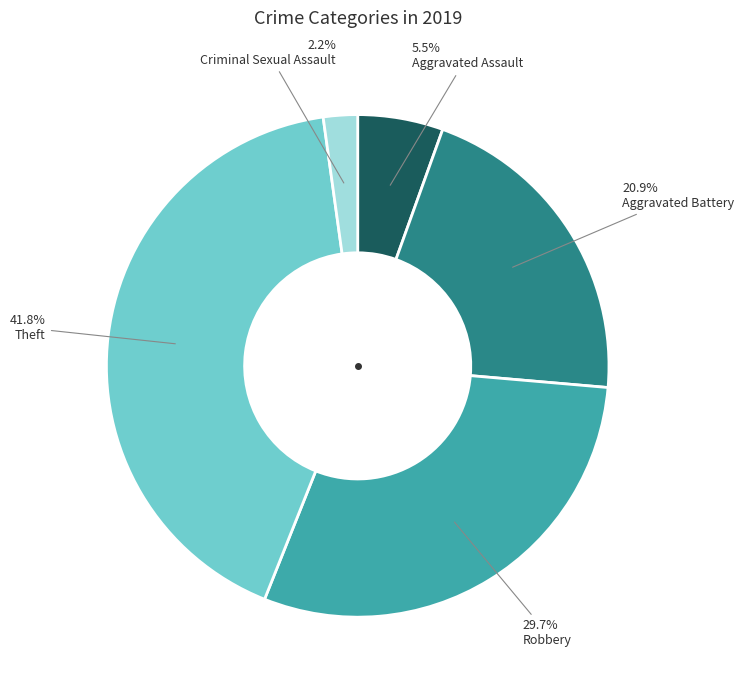

To the nearest percent, what portion does Aggravated Battery represent?

21%